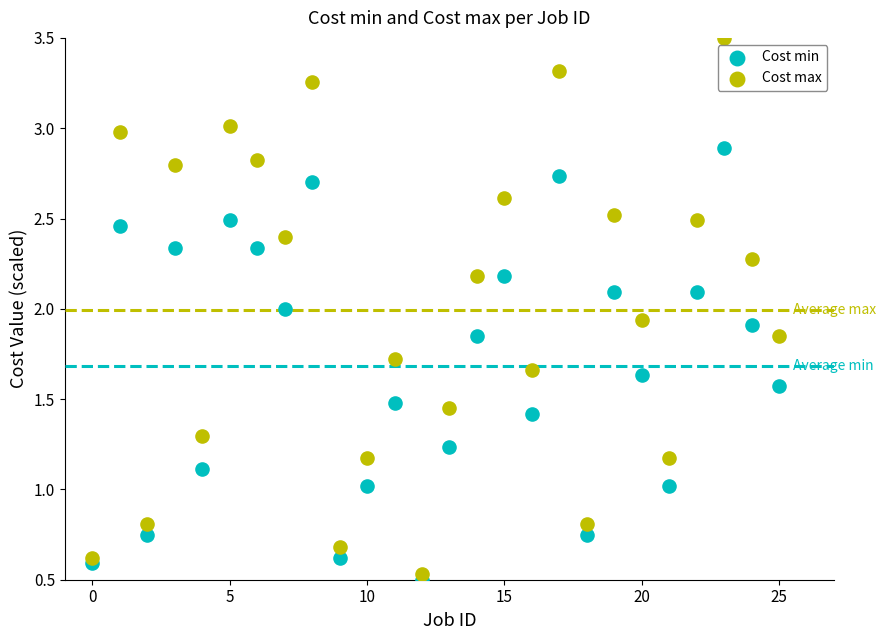

What are all the series names shown in the legend?

Cost min, Cost max